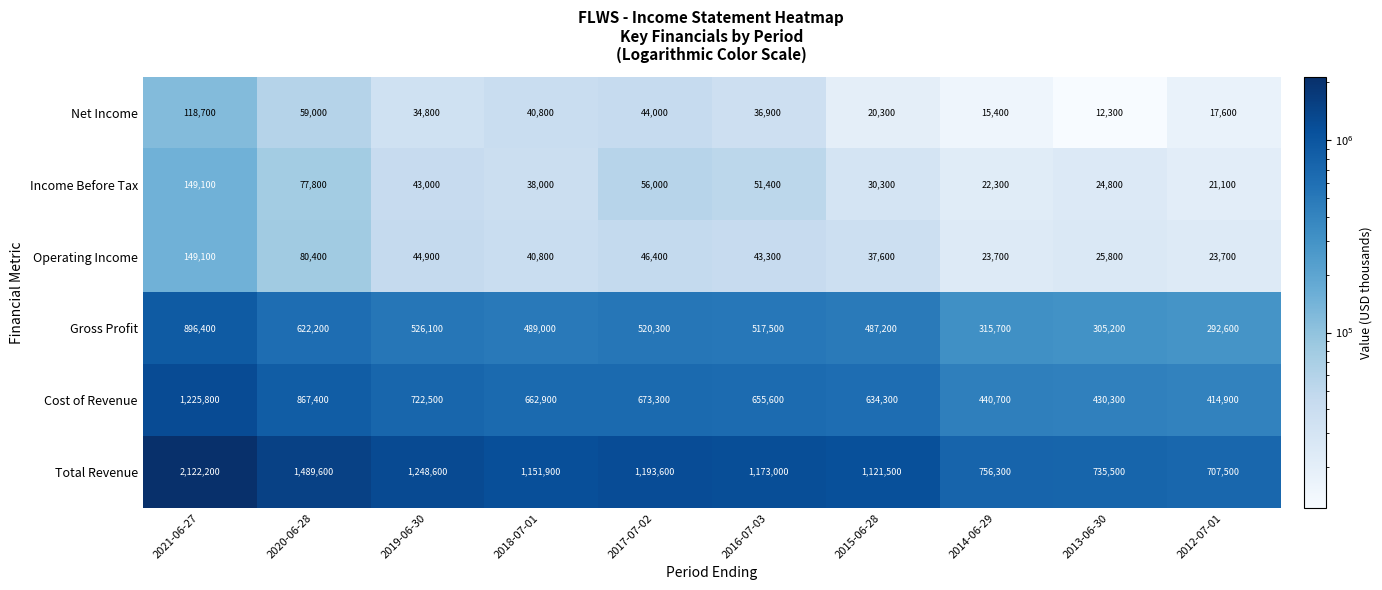

What value does the Operating Income series have at 2018-07-01?

40800